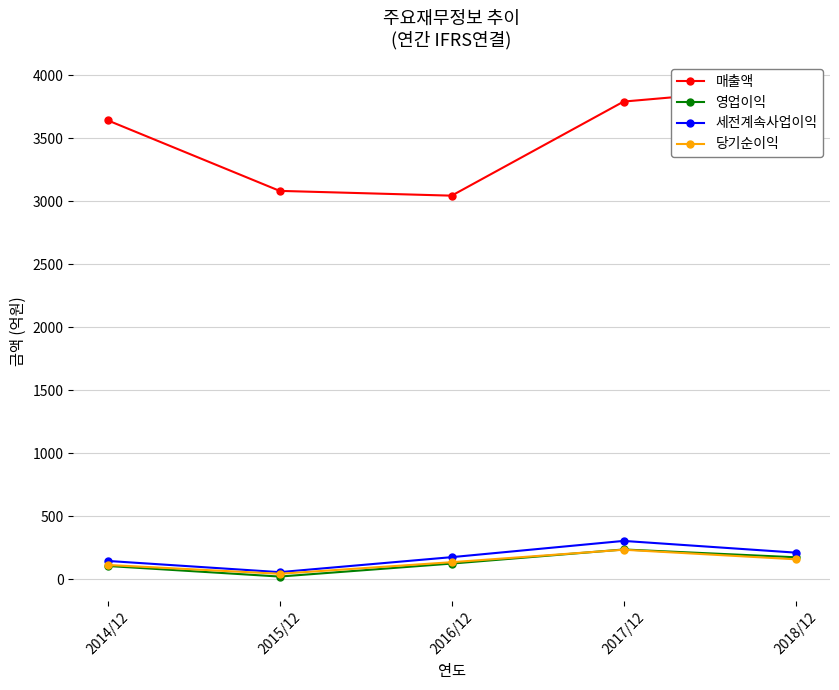

Reading right to left, list all the values displayed in this chart.

매출액: 3910	3791	3044	3082	3642
영업이익: 173	235	123	20	104
세전계속사업이익: 210	303	174	55	144
당기순이익: 157	233	134	42	112